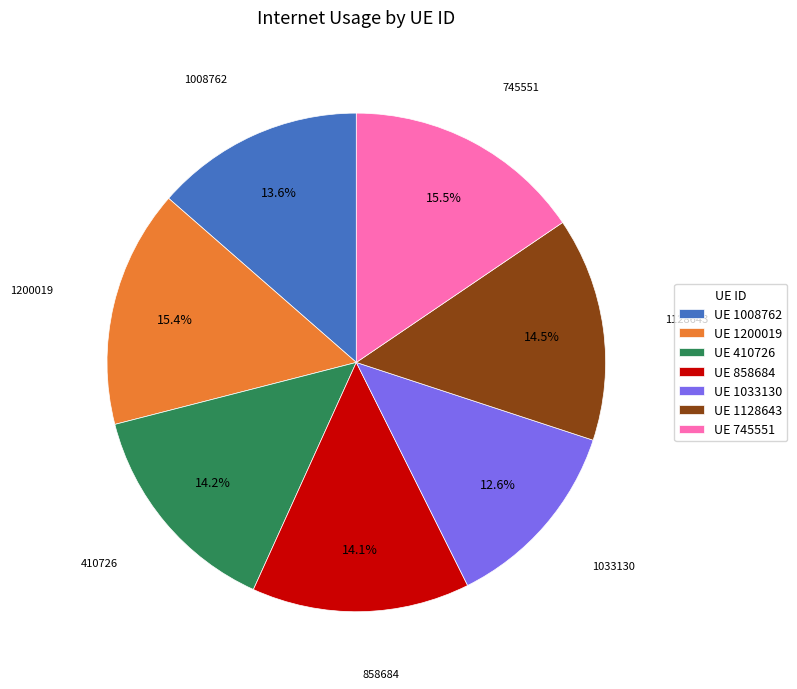

Does any single category account for the majority?

No